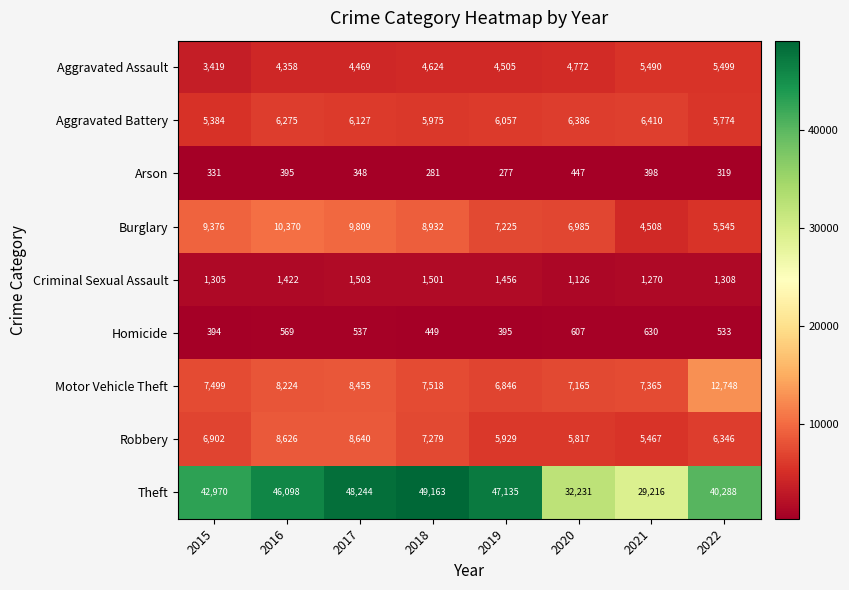

Rank the series at 2017 from highest to lowest value.

Theft, Burglary, Robbery, Motor Vehicle Theft, Aggravated Battery, Aggravated Assault, Criminal Sexual Assault, Homicide, Arson